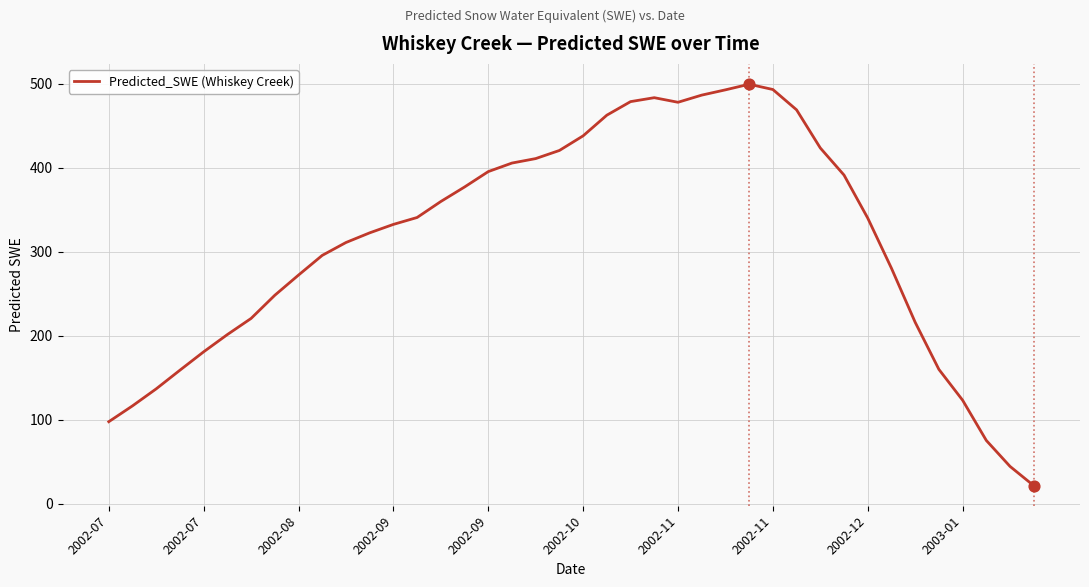

What is the greatest value displayed?

499.6